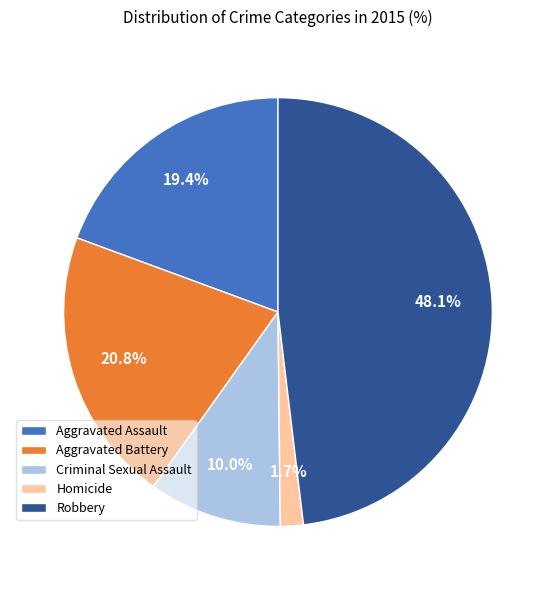

Rank the categories by value from highest to lowest.

Robbery, Aggravated Battery, Aggravated Assault, Criminal Sexual Assault, Homicide